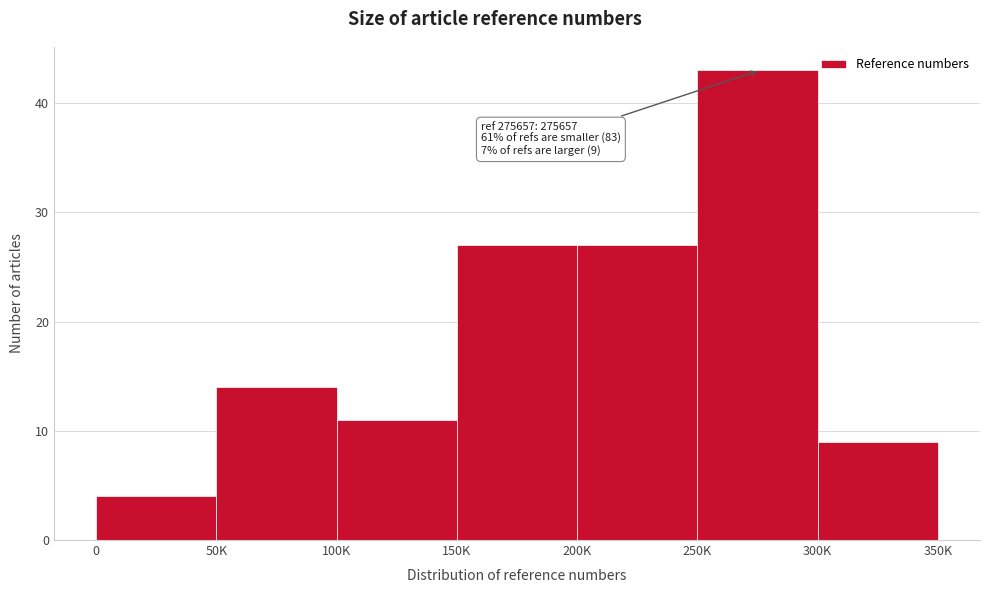

Reading left to right, what are all the values shown in this chart?

4	14	11	27	27	43	9